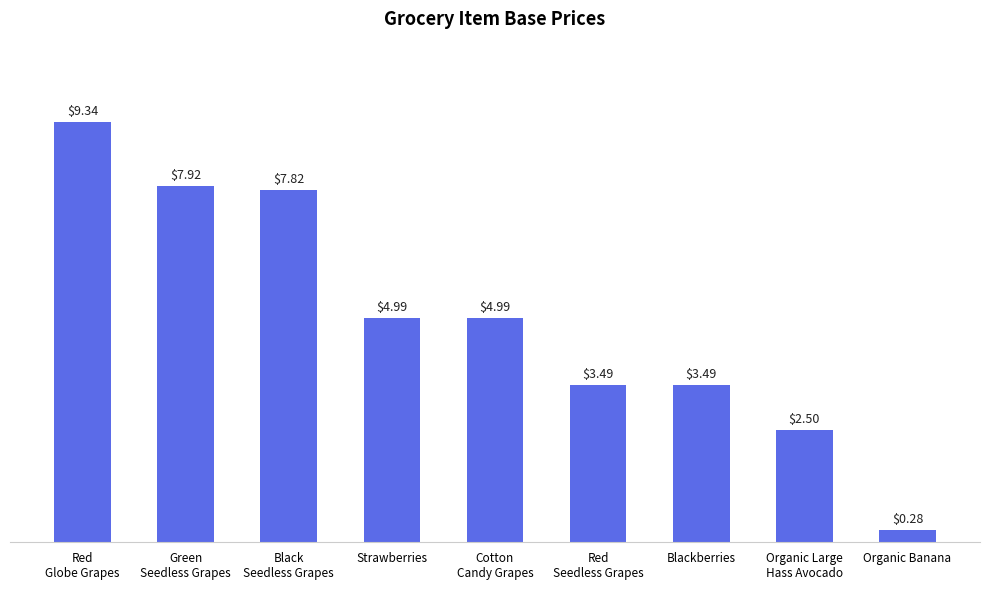

What is the maximum value shown in the chart?

9.3